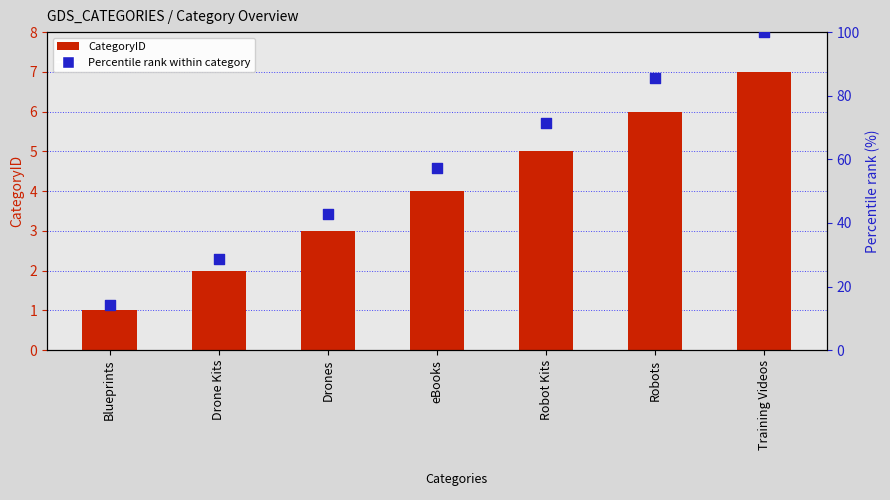

What is the total value across all series at Robot Kits?

76.4